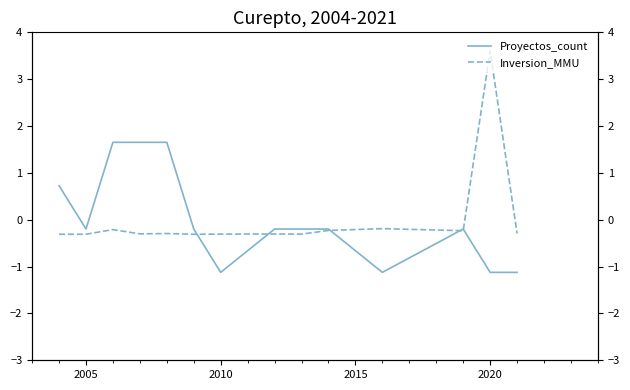

List the series in order of their peak value, lowest first.

Proyectos_count, Inversion_MMU